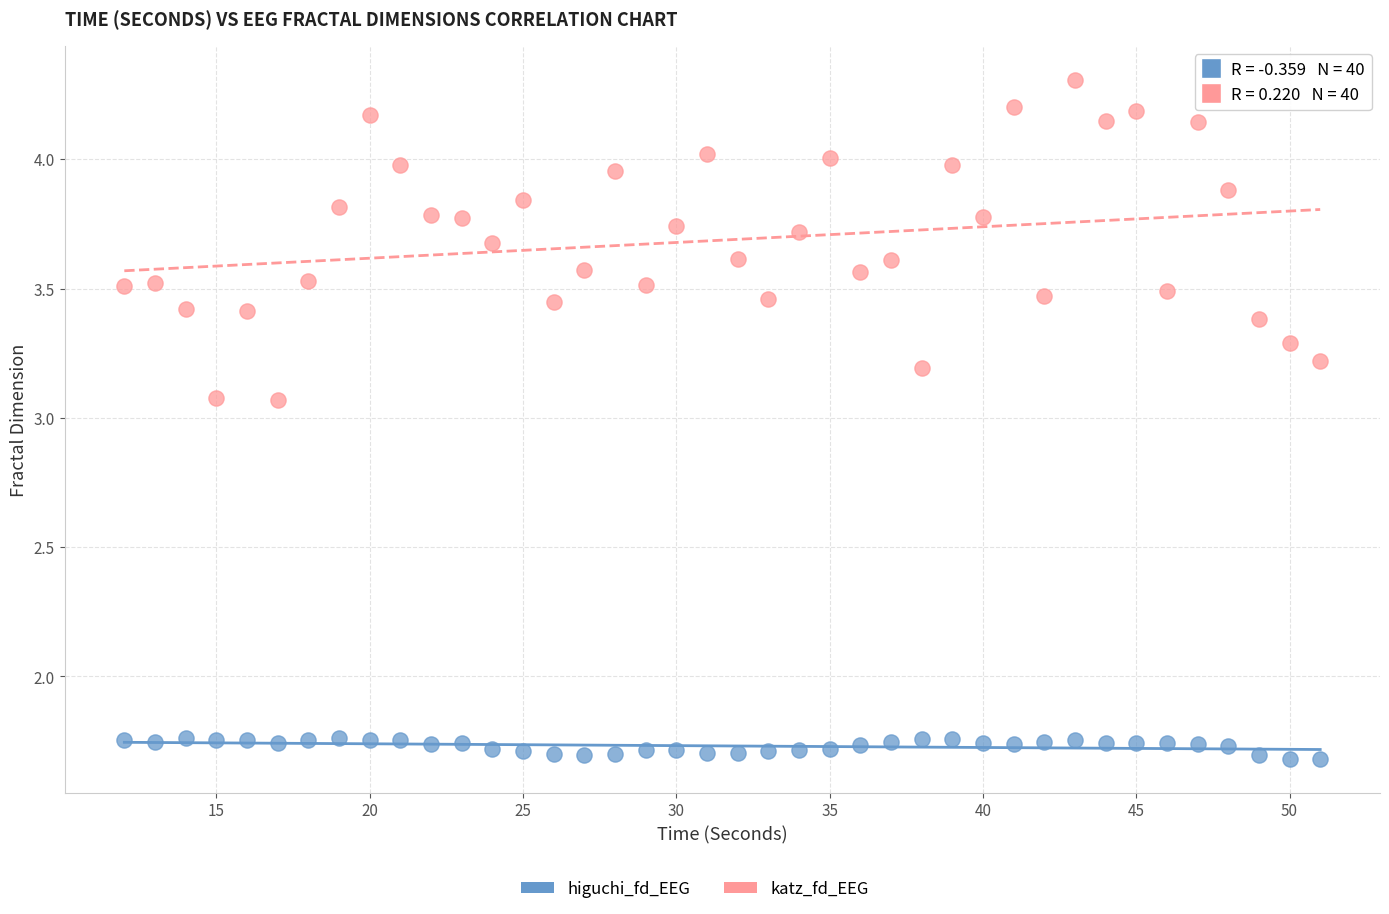

Which series has the widest spread of Y values?

katz_fd_EEG